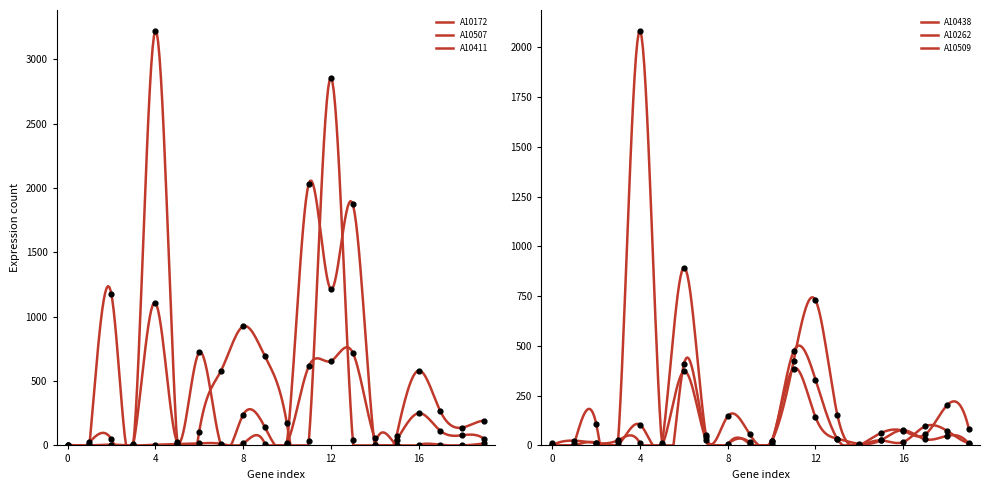

Which series has the largest total across all categories?

A10411